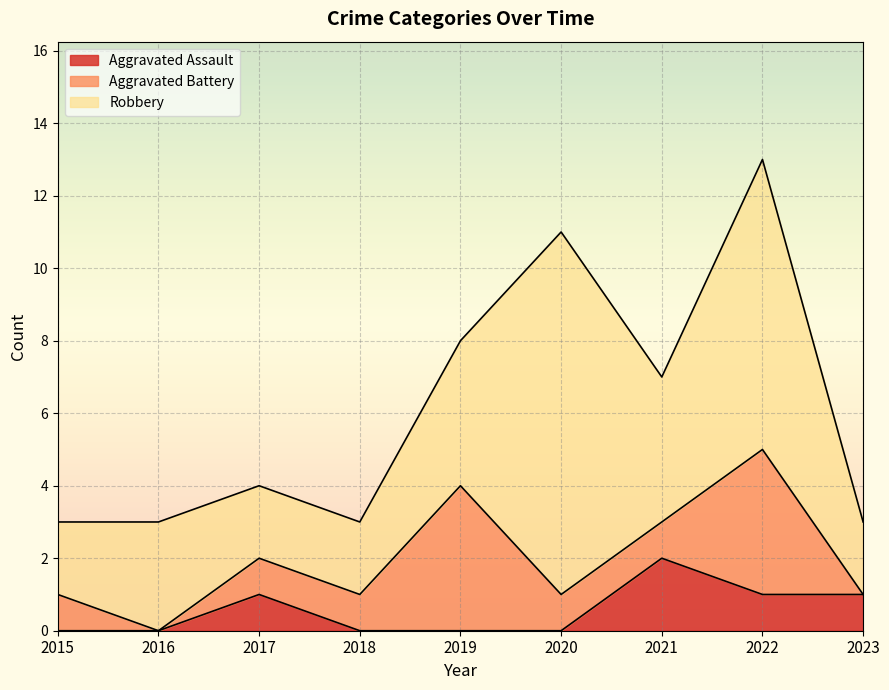

True or false: Aggravated Battery and Aggravated Assault cross at least once.

True